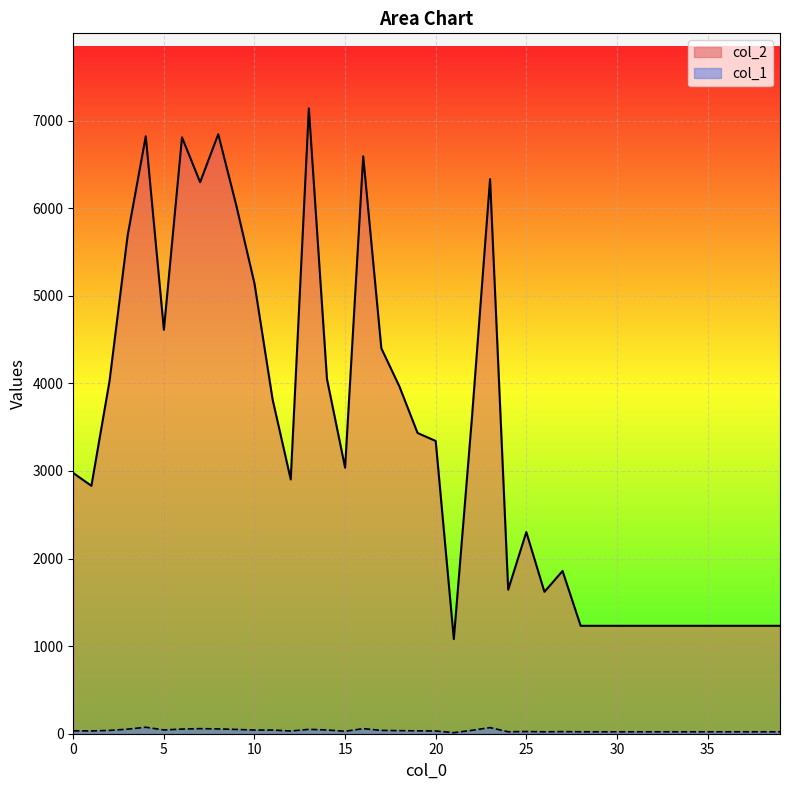

Where is col_1 nearest to the value 43?

5